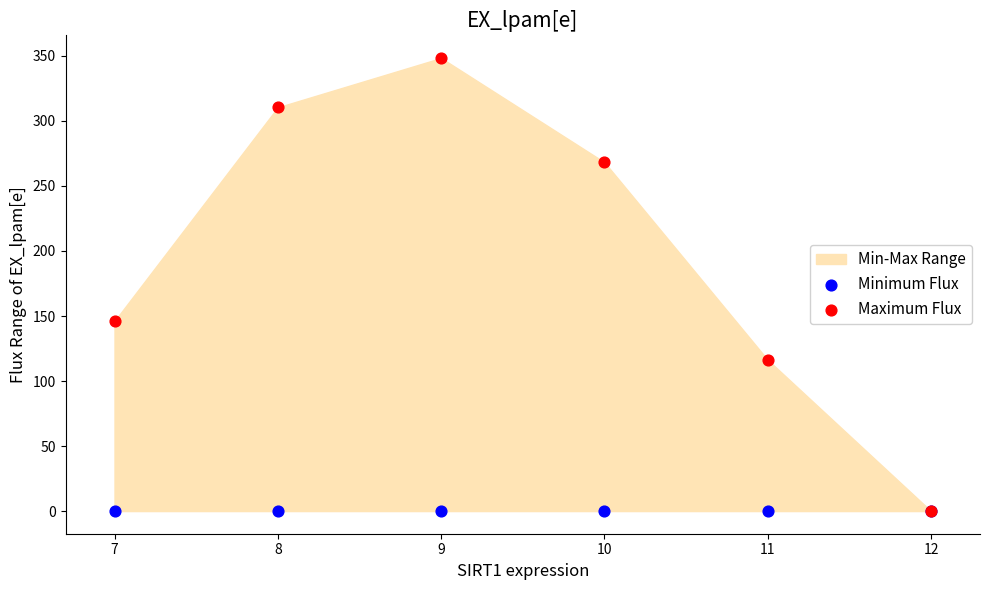

In the Maximum Flux series, what Y value is closest to 174?

146.1